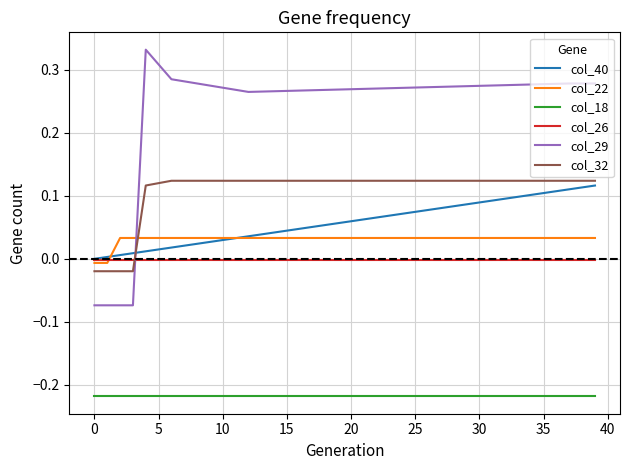

Which series has the largest total across all categories?

col_29